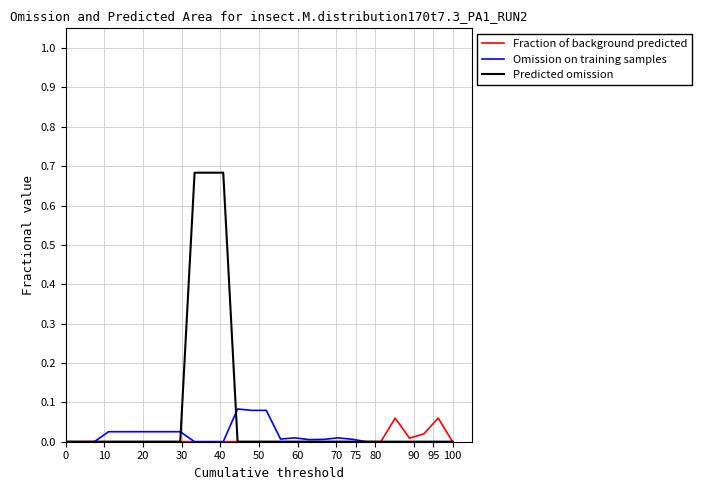

Which series has the largest total across all categories?

Predicted omission